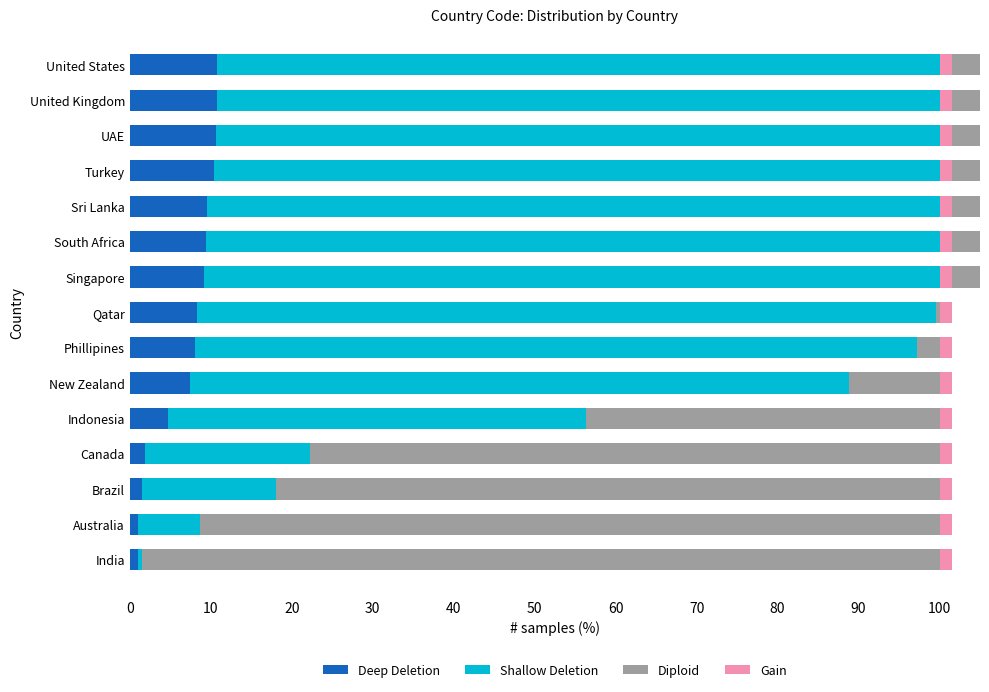

How many bars are there in total?

60